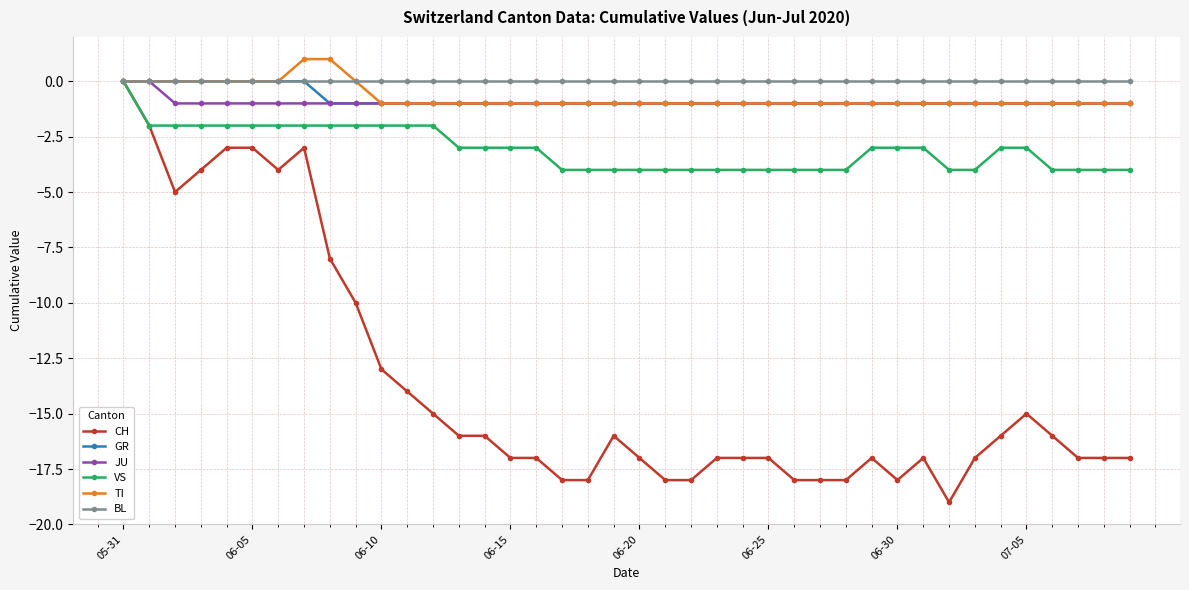

What are all the series names shown in the legend?

CH, GR, JU, VS, TI, BL